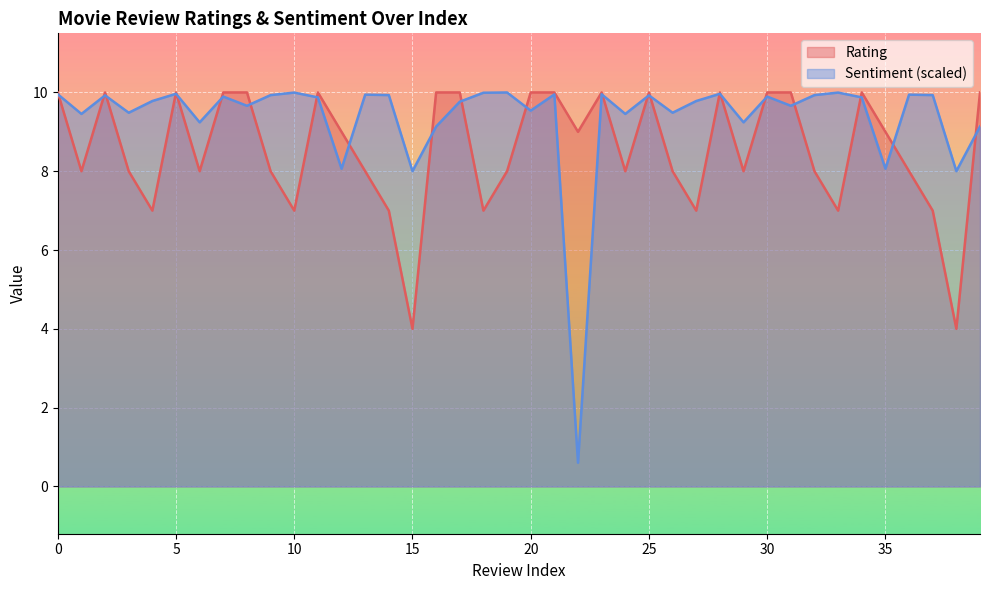

Reading left to right, list all the values displayed in this chart.

Rating: 0=10.0	1=8.0	2=10.0	3=8.0	4=7.0	5=10.0	6=8.0	7=10.0	8=10.0	9=8.0	10=7.0	11=10.0	12=9.0	13=8.0	14=7.0	15=4.0	16=10.0	17=10.0	18=7.0	19=8.0	20=10.0	21=10.0	22=9.0	23=10.0	24=8.0	25=10.0	26=8.0	27=7.0	28=10.0	29=8.0	30=10.0	31=10.0	32=8.0	33=7.0	34=10.0	35=9.0	36=8.0	37=7.0	38=4.0	39=10.0
Sentiment: 0=10.0	1=9.5	2=9.9	3=9.5	4=9.8	5=10.0	6=9.2	7=9.9	8=9.7	9=9.9	10=10.0	11=9.9	12=8.1	13=9.9	14=9.9	15=8.0	16=9.1	17=9.8	18=10.0	19=10.0	20=9.5	21=9.9	22=0.6	23=10.0	24=9.5	25=9.9	26=9.5	27=9.8	28=10.0	29=9.2	30=9.9	31=9.7	32=9.9	33=10.0	34=9.9	35=8.1	36=9.9	37=9.9	38=8.0	39=9.1